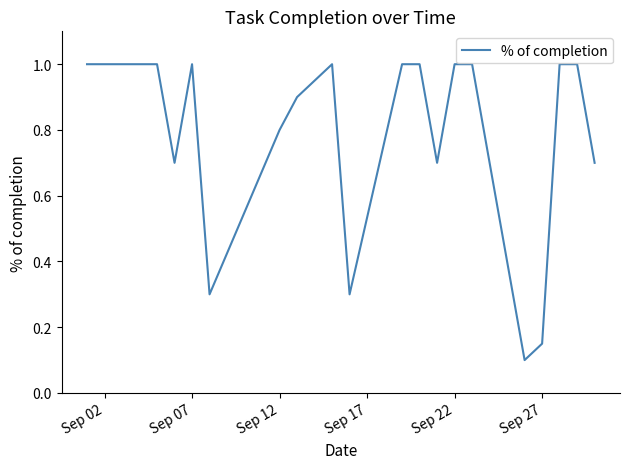

What is the maximum value shown in the chart?

1.0